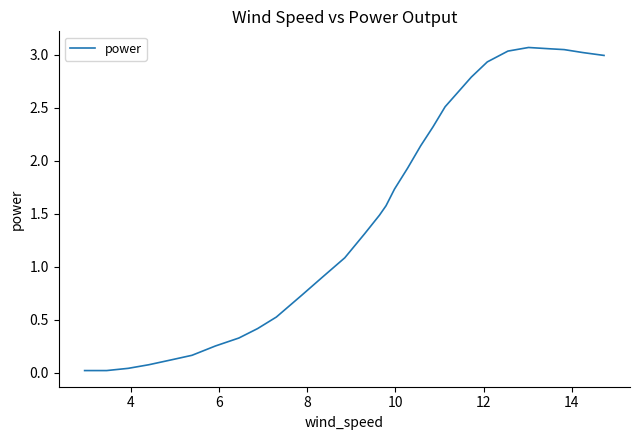

True or false: the data has more than 0 interior local peaks.

True